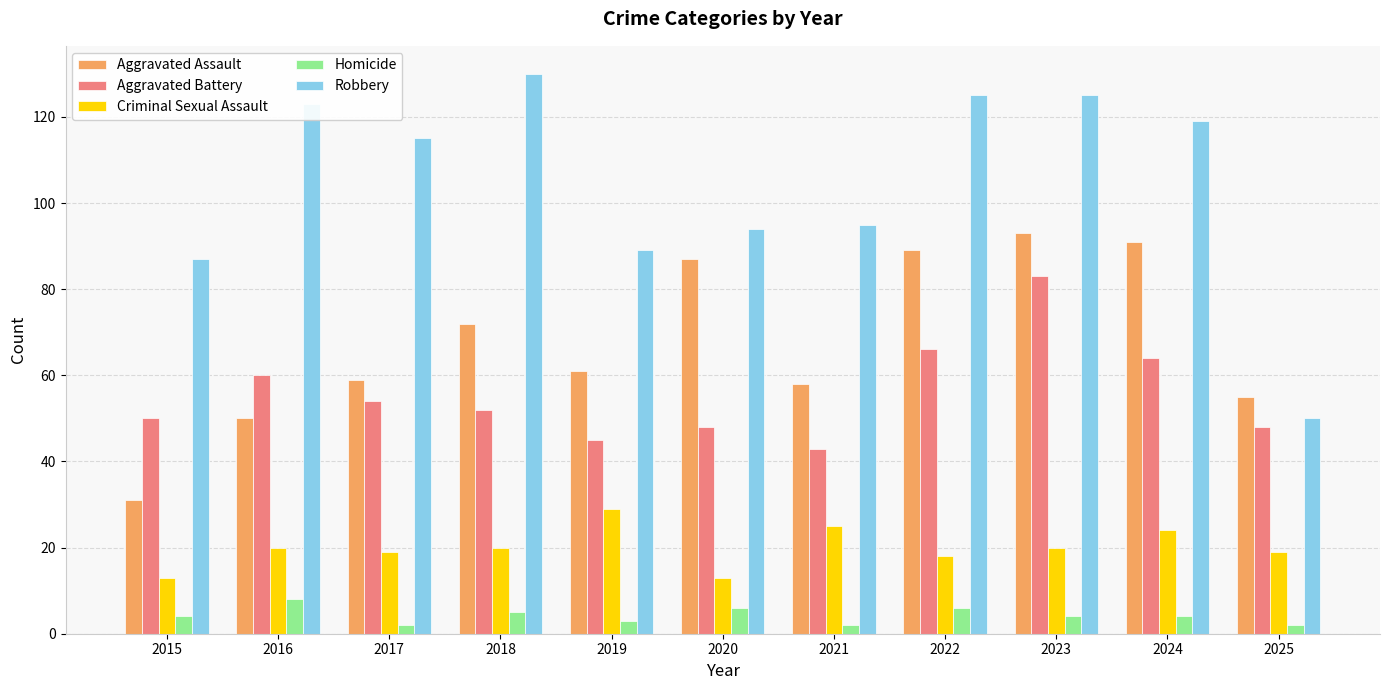

What are all the series names shown in the legend?

Aggravated Assault, Aggravated Battery, Criminal Sexual Assault, Homicide, Robbery